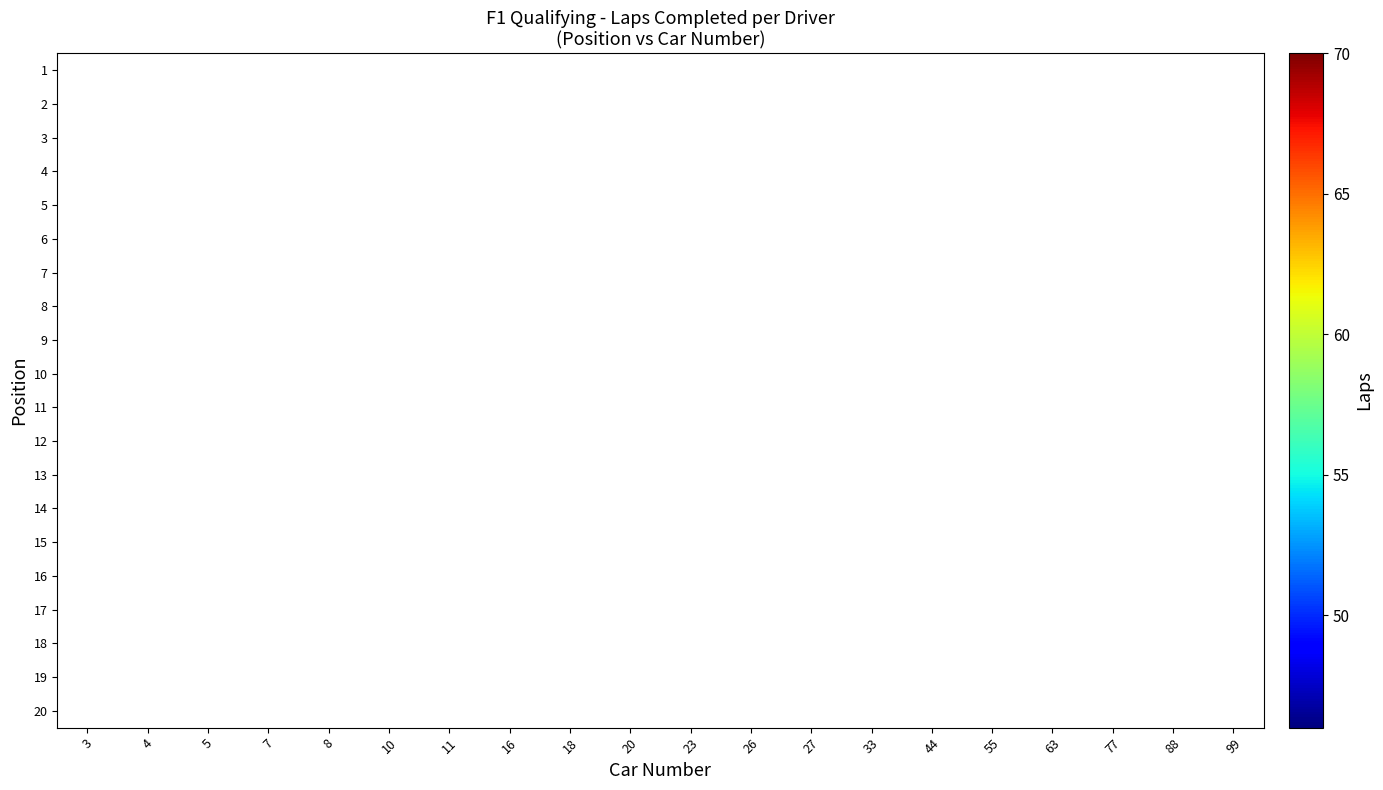

Count the number of categories in the chart.

20